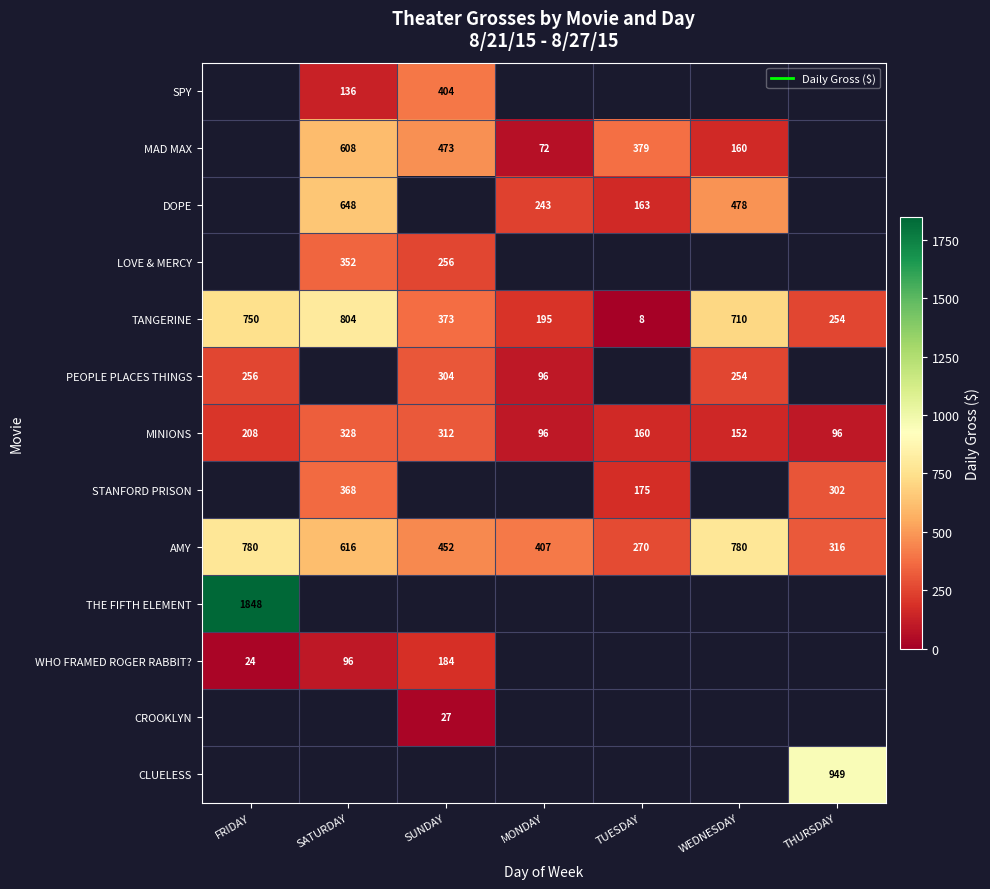

What is the greatest value displayed?

1848.0